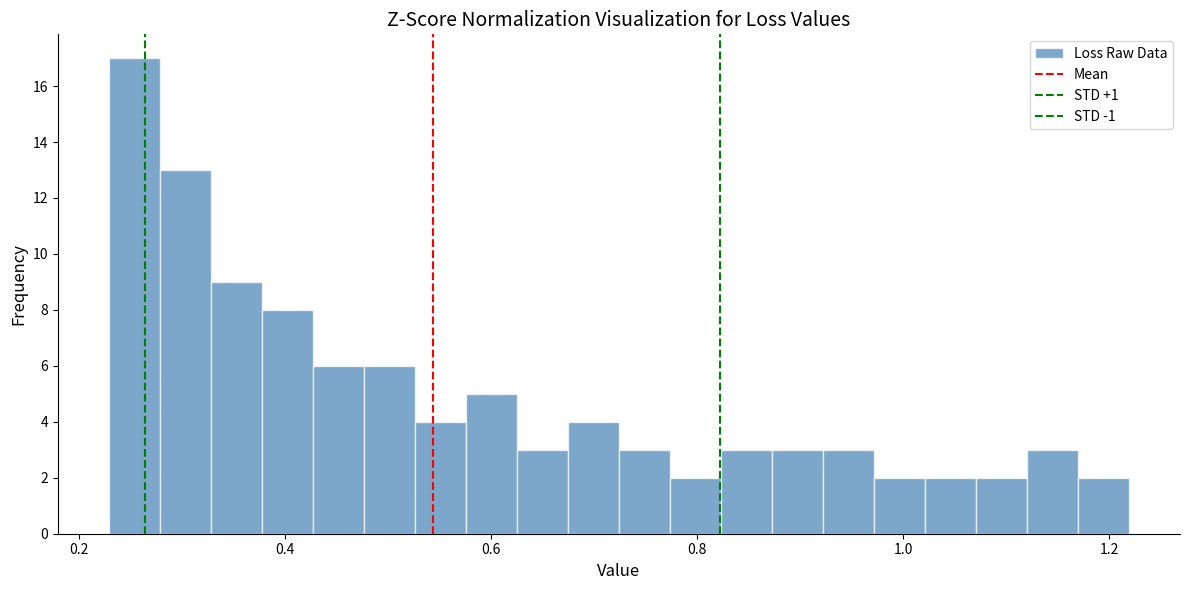

Around what value on the x-axis is the tallest bar? Give the approximate position of its centre, as read against the axis.

0.26